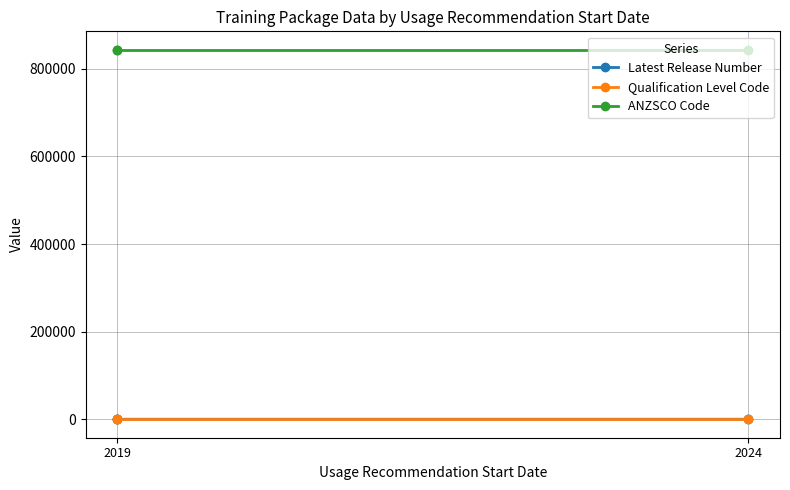

What value does the Latest Release Number series have at 2019?

3